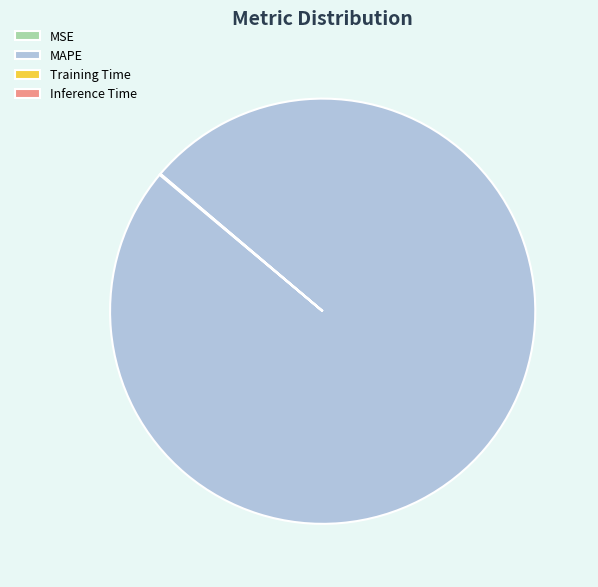

True or false: MAPE accounts for 86% of the total.

False